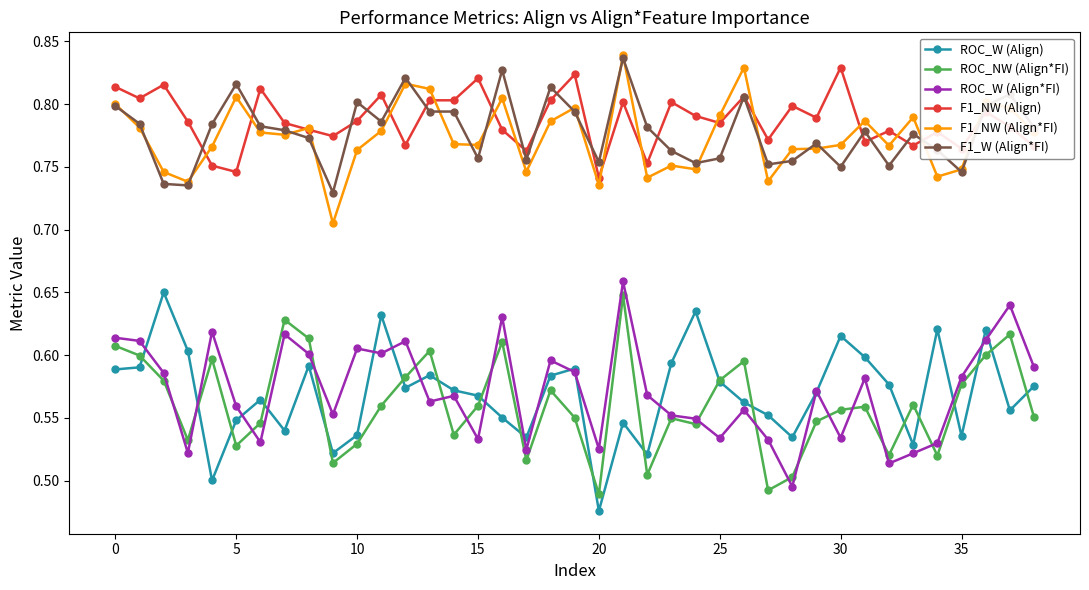

At how many categories does at least one series exceed 0?

39